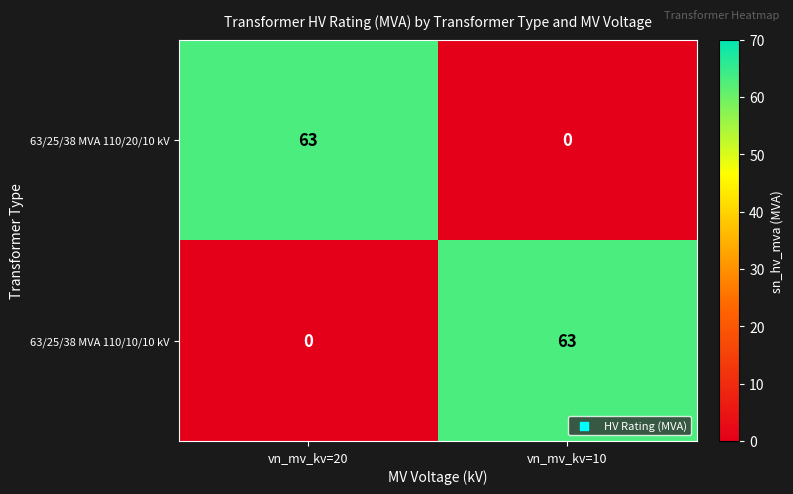

List the labels in order of 63/25/38 MVA 110/20/10 kV value, smallest first.

vn_mv_kv=10, vn_mv_kv=20